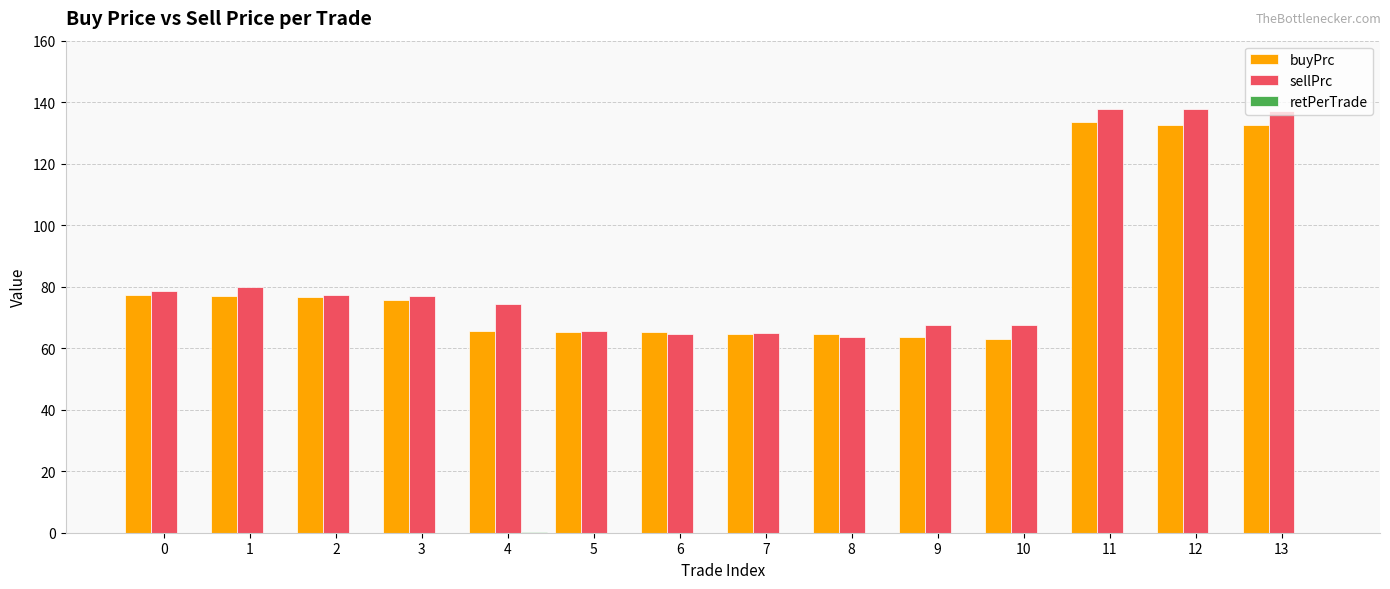

What is the sum of all buyPrc values?

1157.0